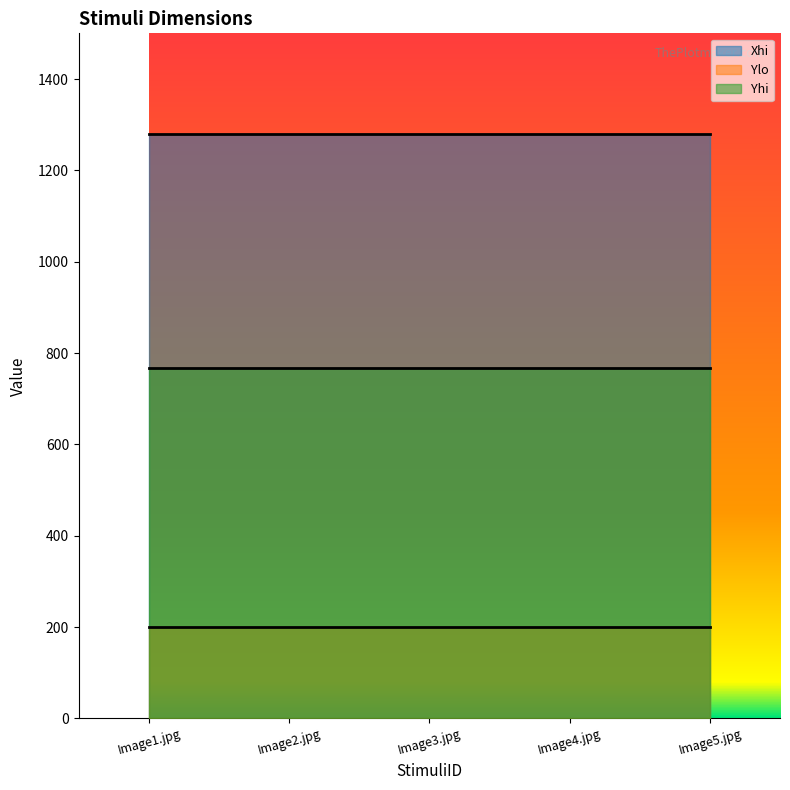

Is the value of Ylo at Image5.jpg greater than the value of Yhi at Image4.jpg?

No